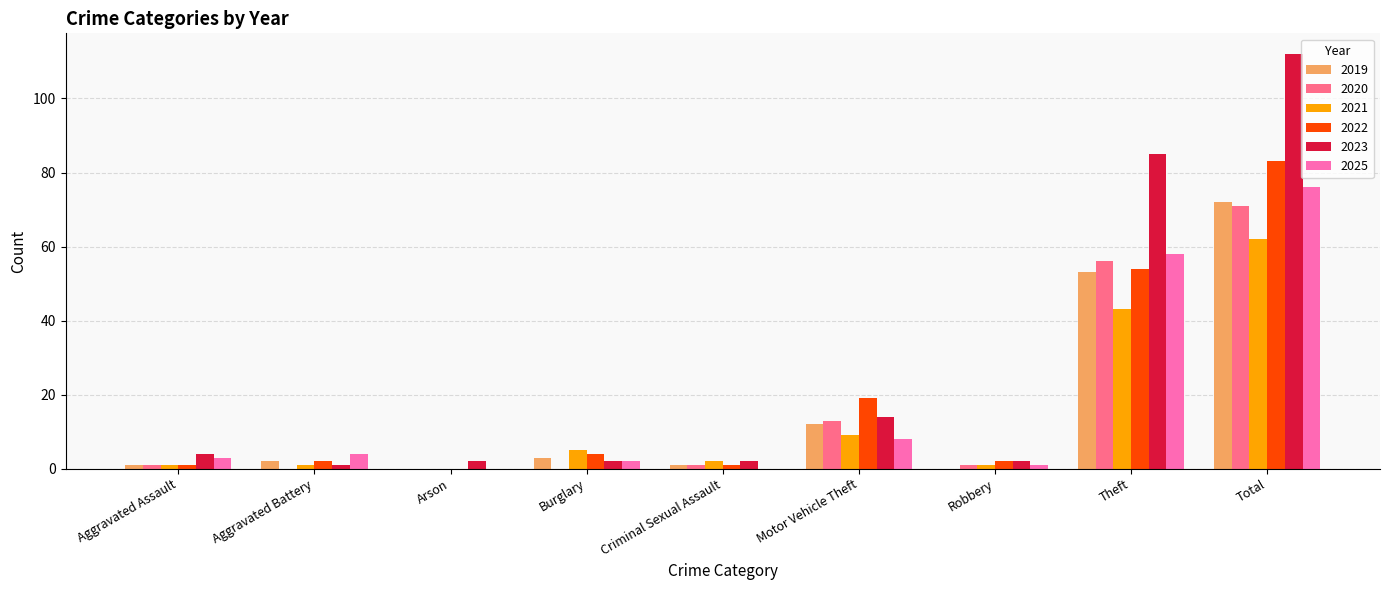

Is it true that 2020 equals 1 at Aggravated Assault?

True